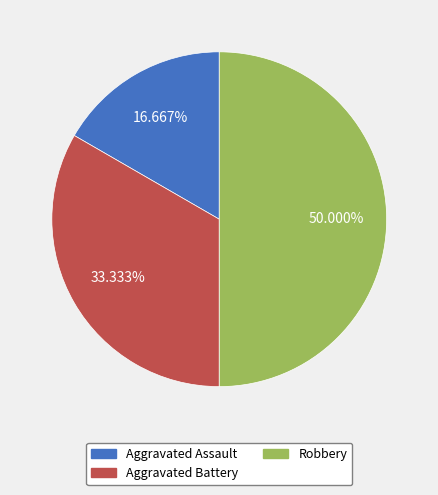

Count the number of slices in the pie.

3